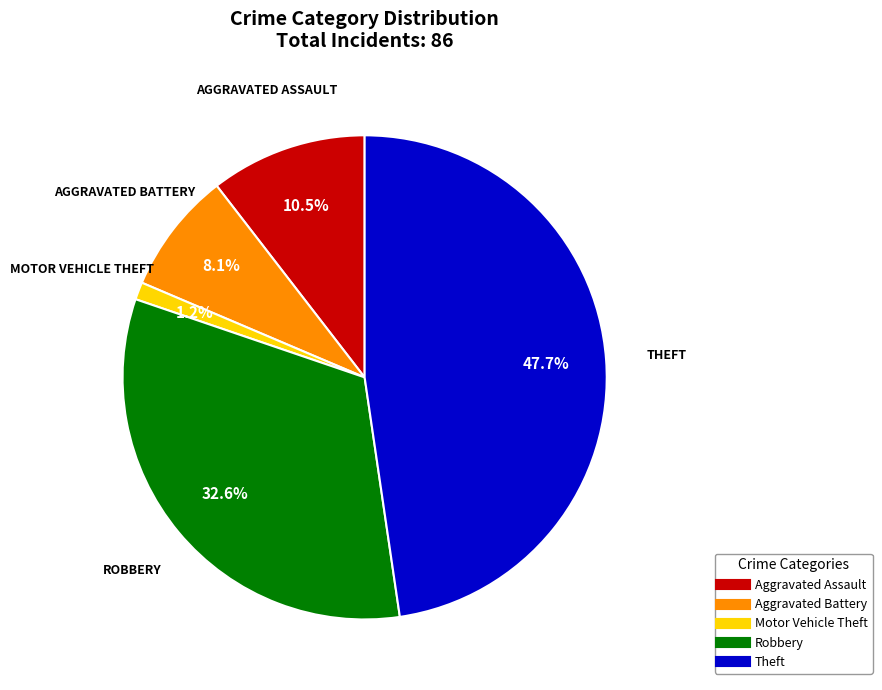

Is there any slice that represents more than half of the pie?

No